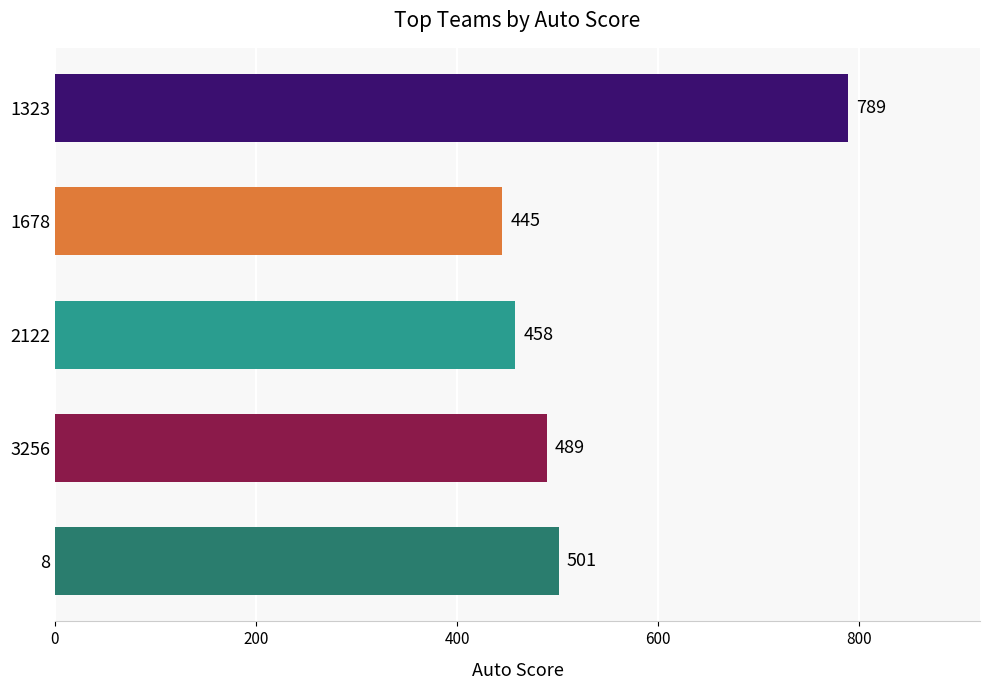

Are the bars horizontal?

Yes